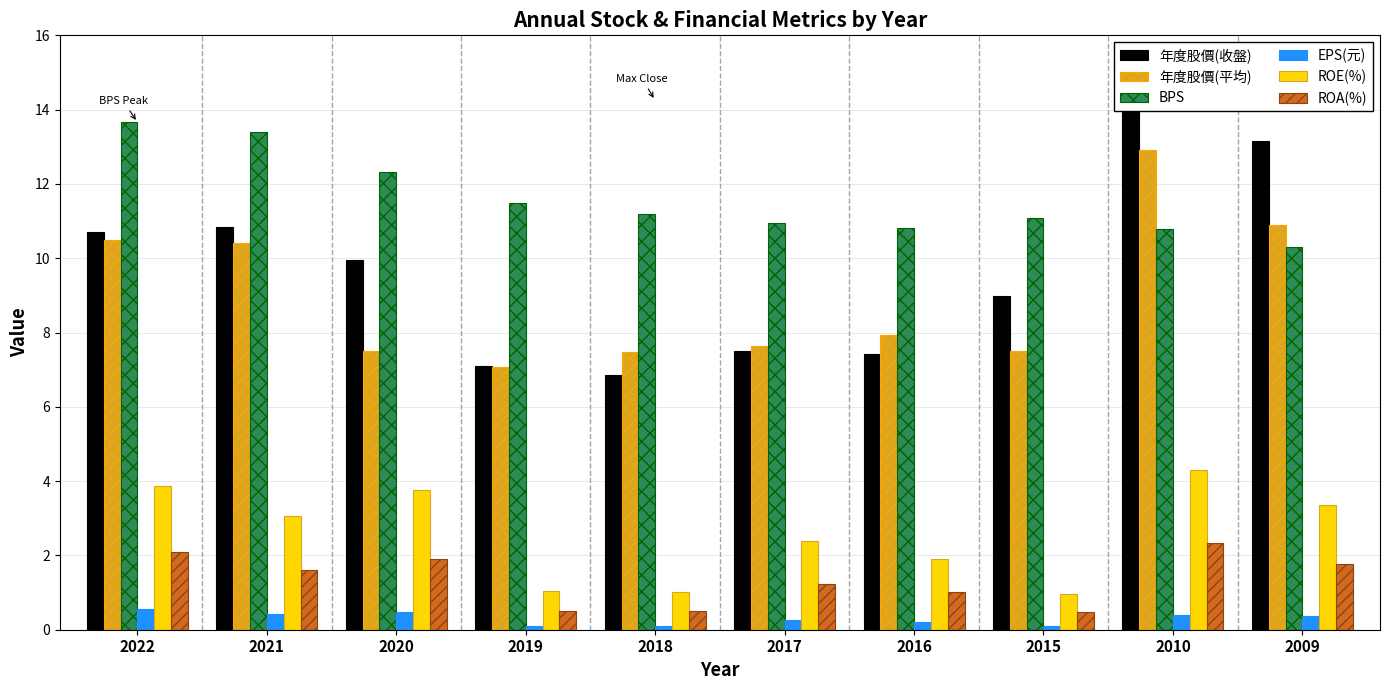

What is the approximate value of 年度股價(平均) at 2018?

7.5